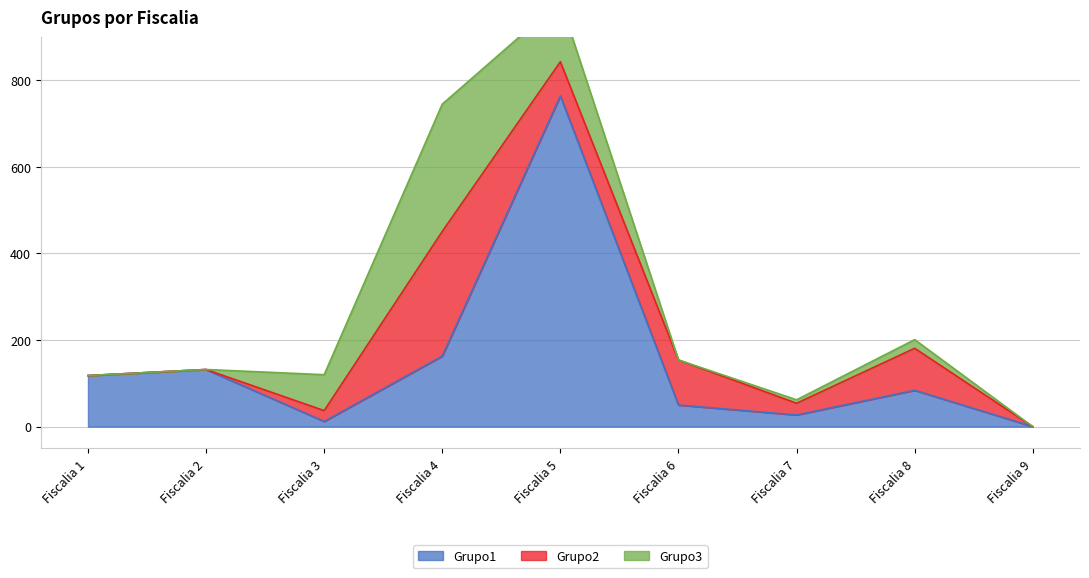

How many interior local peaks does the Grupo3 series have?

2